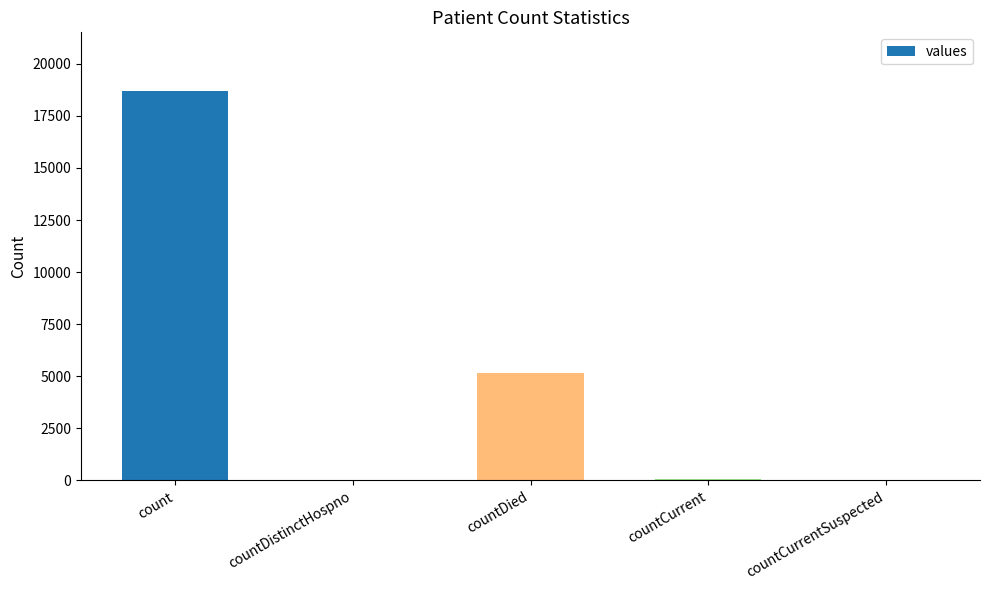

Is it true that the value at countCurrentSuspected is -5870?

False